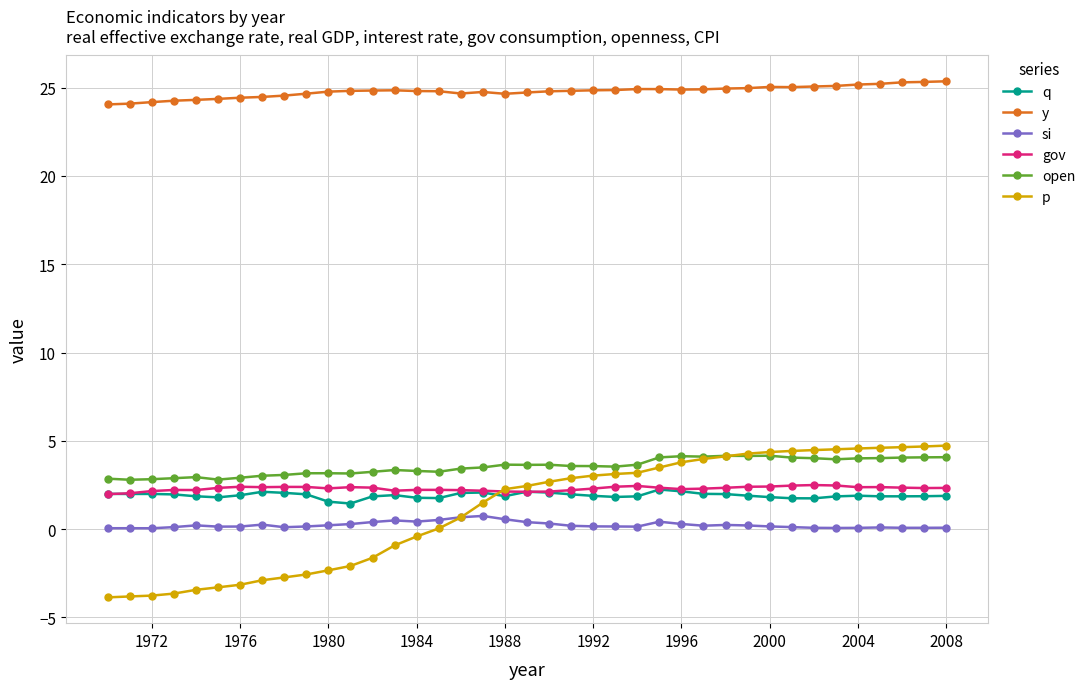

True or false: gov has more than 1 points higher than both neighbors.

True